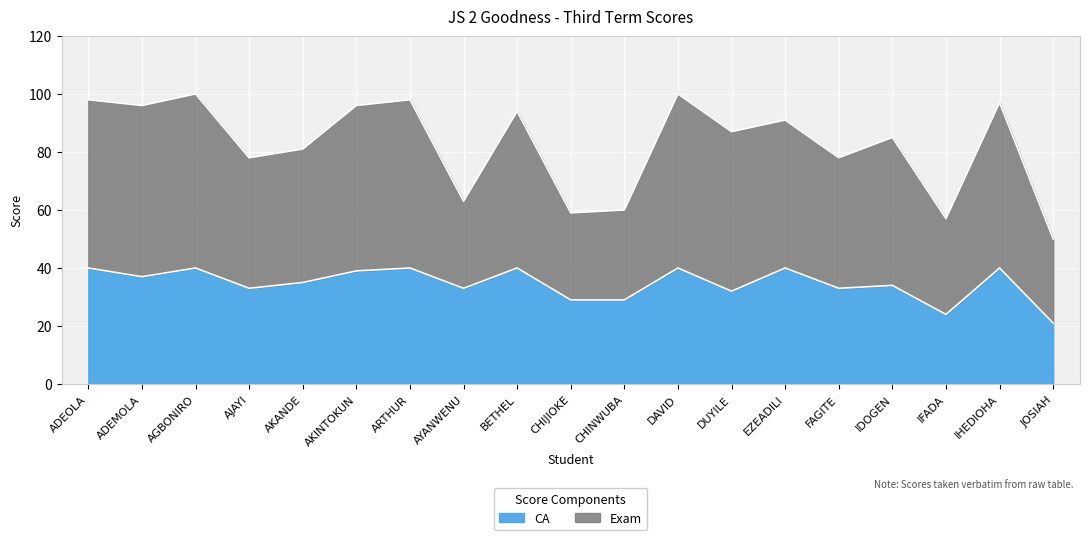

Is the value of Exam at AJAYI greater than the value of CA at DUYILE?

Yes